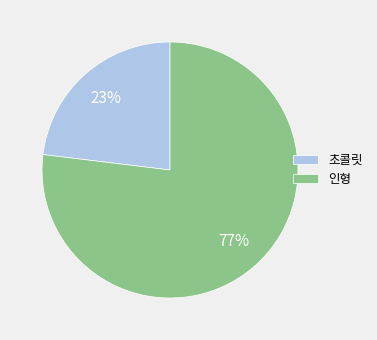

Is the sum of 인형 and 초콜릿 greater than half?

Yes